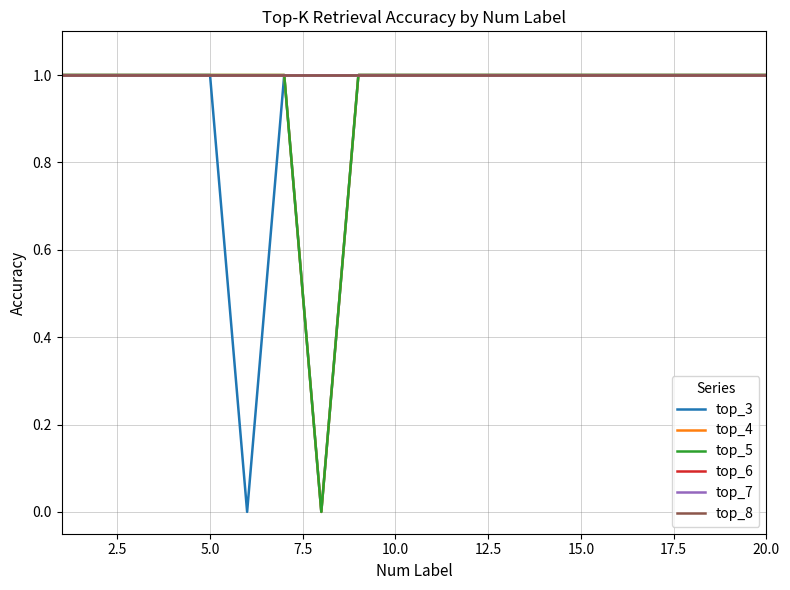

Does the chart have visible grid lines?

Yes